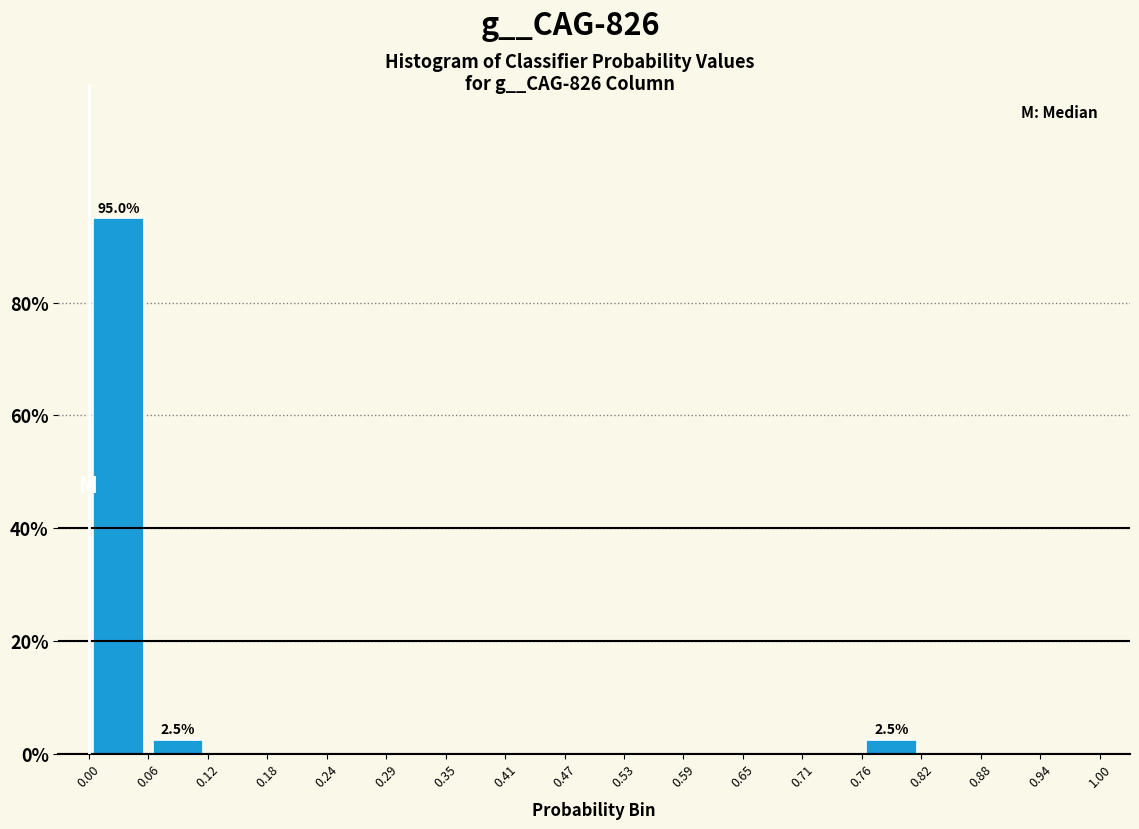

Which range on the x-axis has the tallest bar?

0.00 to 0.06